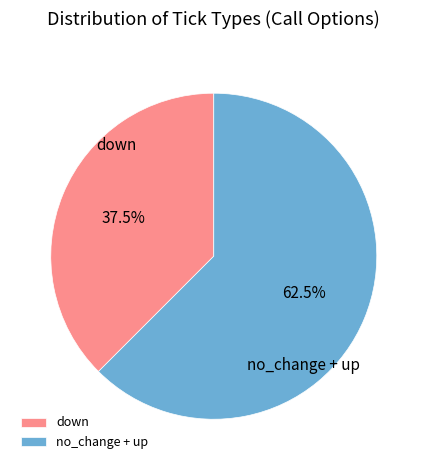

Which slice is the smallest?

down